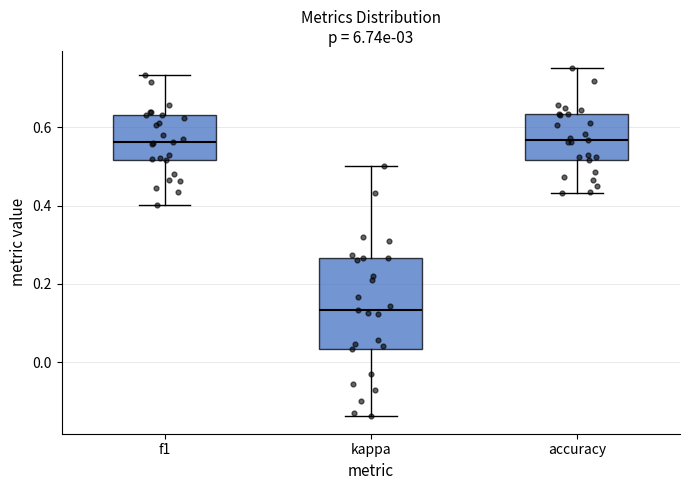

Reading left to right, transcribe this box plot: for each box, give where its median line is, the range the box spans, and where its two whiskers end, as read against the y-axis. The values are not printed on the chart, so give them approximately, as read against the axis.

f1: median 0.56, box 0.52 to 0.64, whiskers 0.40 to 0.74
kappa: median 0.14, box 0.04 to 0.26, whiskers -0.14 to 0.50
accuracy: median 0.56, box 0.52 to 0.64, whiskers 0.44 to 0.76